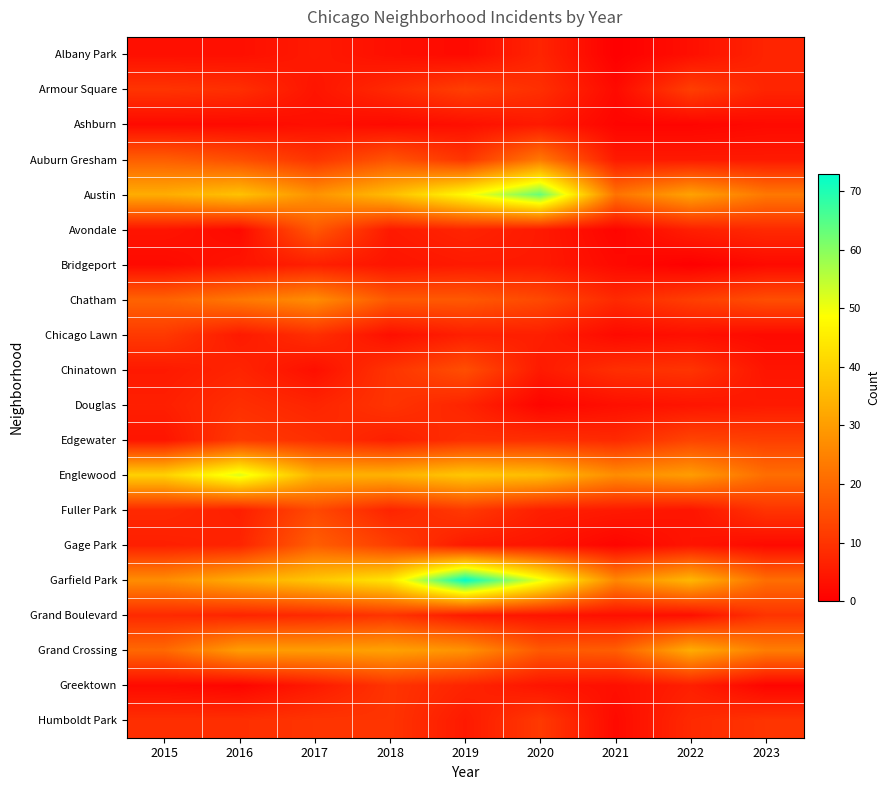

At which category is the sum across all series the highest?

2019